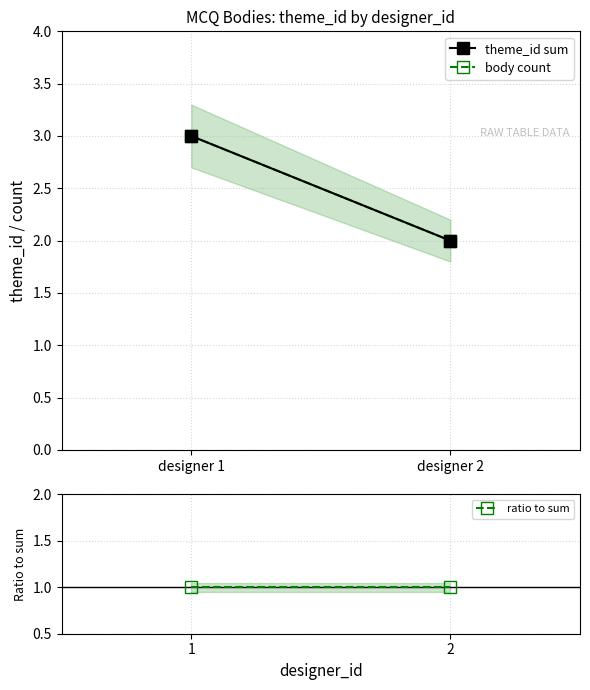

Rank the series at designer 2 from lowest to highest value.

ratio to sum, theme_id sum, body count